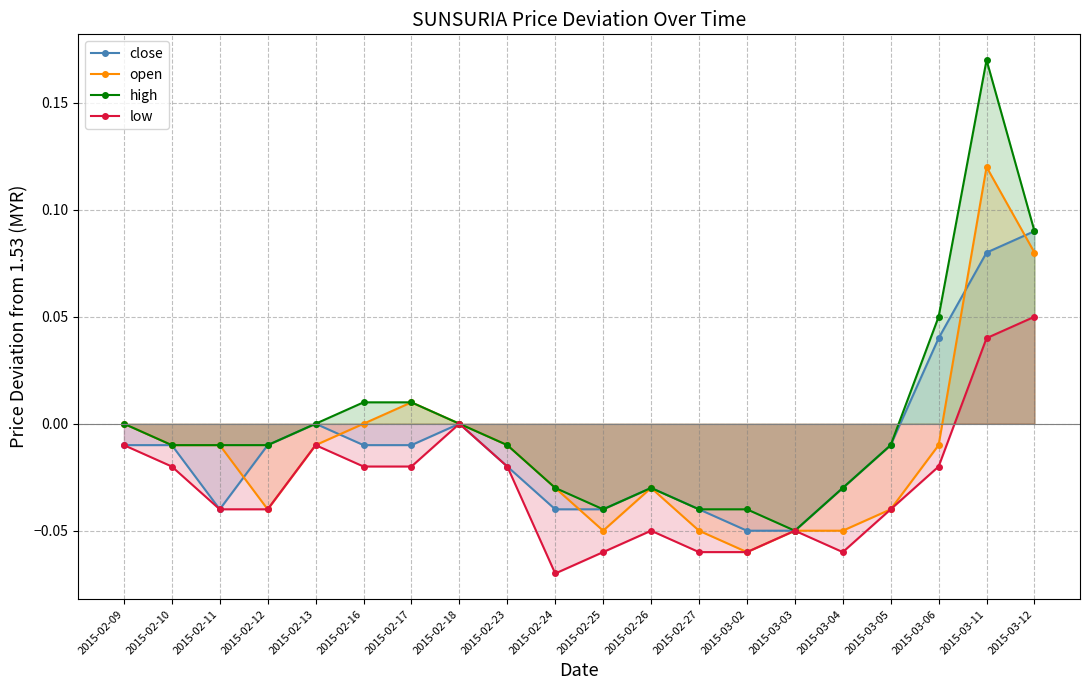

True or false: high and open intersect in this chart.

False